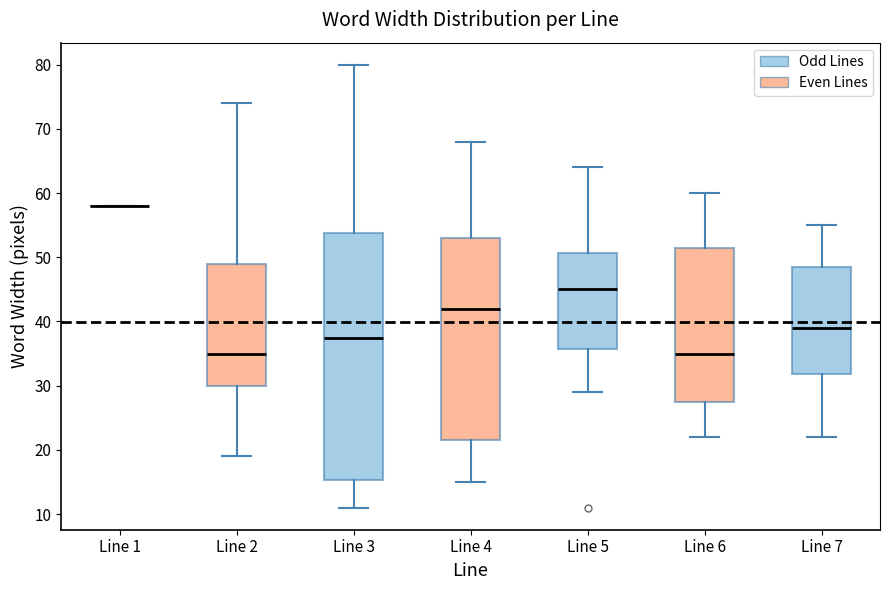

Reading left to right, read every box against the y-axis: the position of its median line, the range the box covers, and the ends of its whiskers. The values are not printed on the chart, so give them approximately, as read against the axis.

Line 1: box collapsed to a line at 58, whiskers 58 to 58
Line 2: median 35, box 30 to 49, whiskers 19 to 74
Line 3: median 38, box 15 to 54, whiskers 11 to 80
Line 4: median 42, box 22 to 53, whiskers 15 to 68
Line 5: median 45, box 36 to 51, whiskers 29 to 64
Line 6: median 35, box 28 to 52, whiskers 22 to 60
Line 7: median 39, box 32 to 49, whiskers 22 to 55